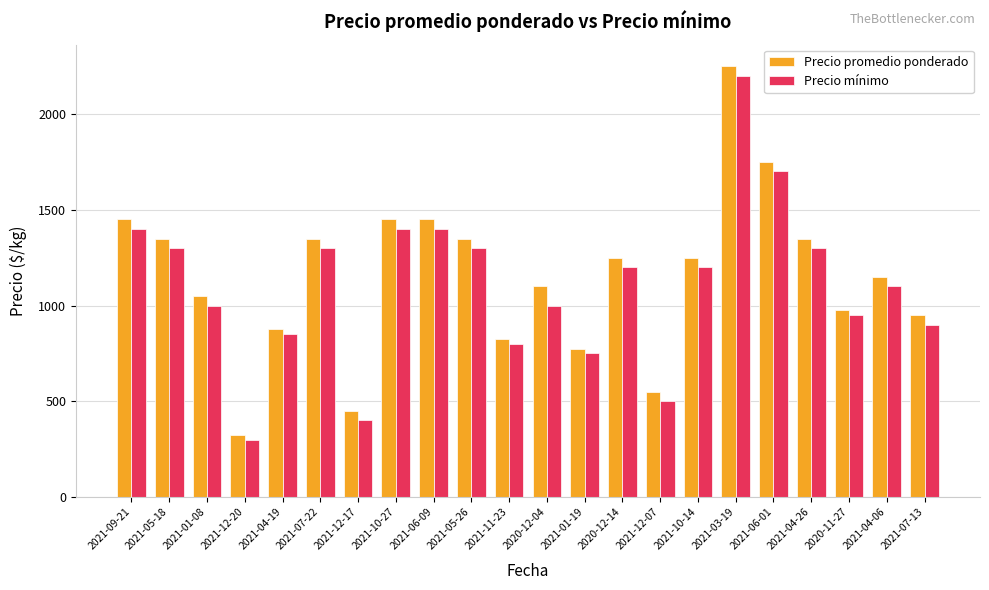

What is the difference between the Precio promedio ponderado values at 2021-12-20 and 2021-10-27?

1125